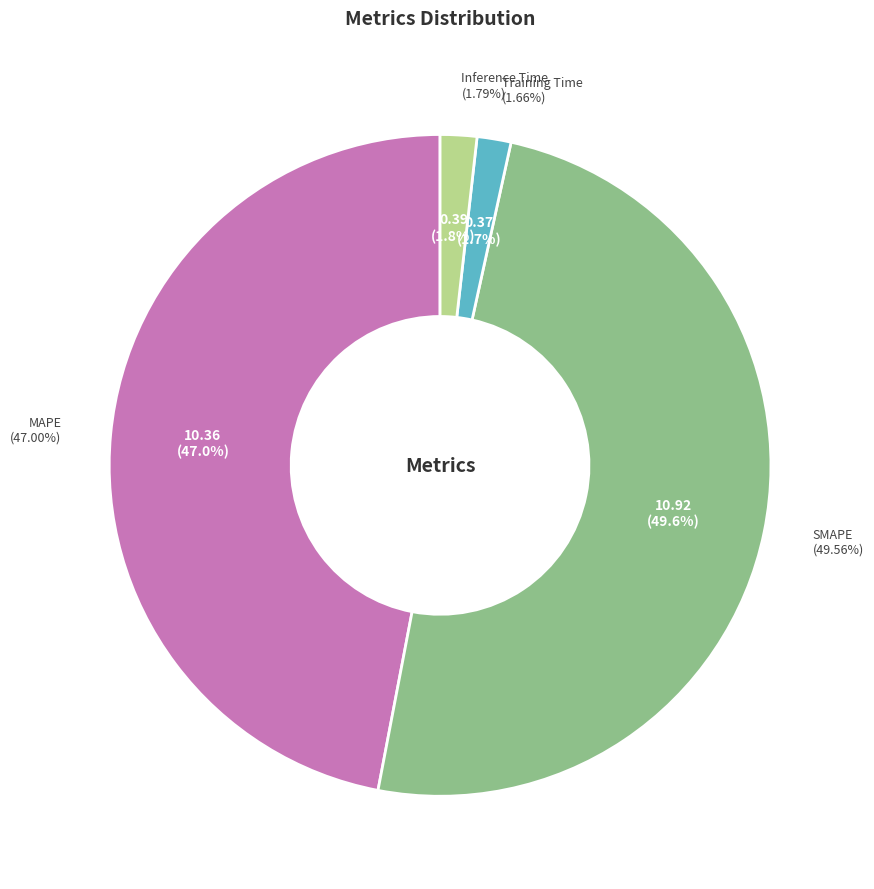

To the nearest percent, what portion does Inference Time represent?

2%